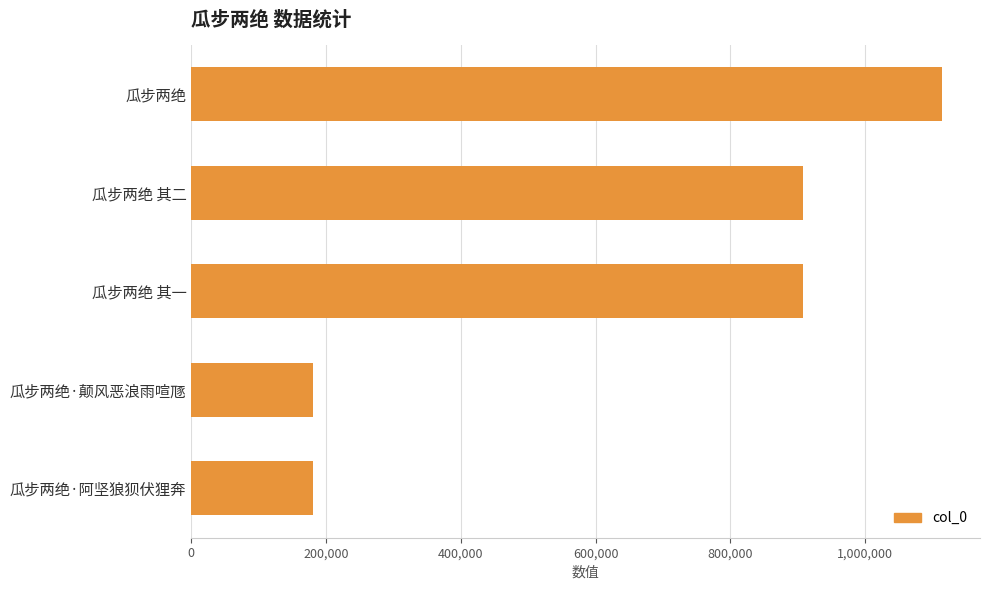

What is the label of the 4th bar from the top?

瓜步两绝·颠风恶浪雨喧豗